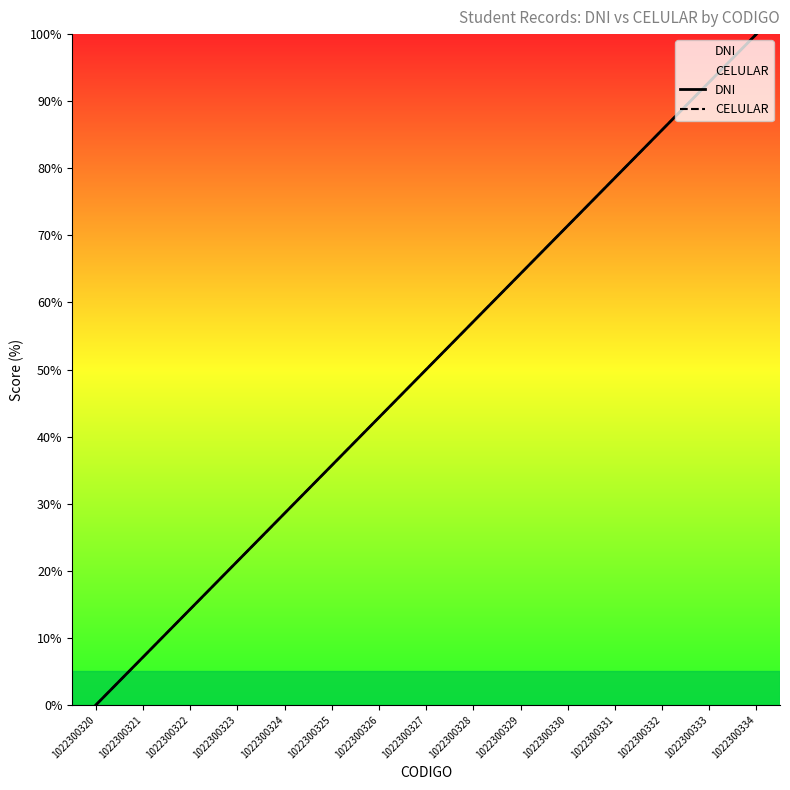

What is the sum of the CELULAR values at 1022300334 and 1022300320?

100.0